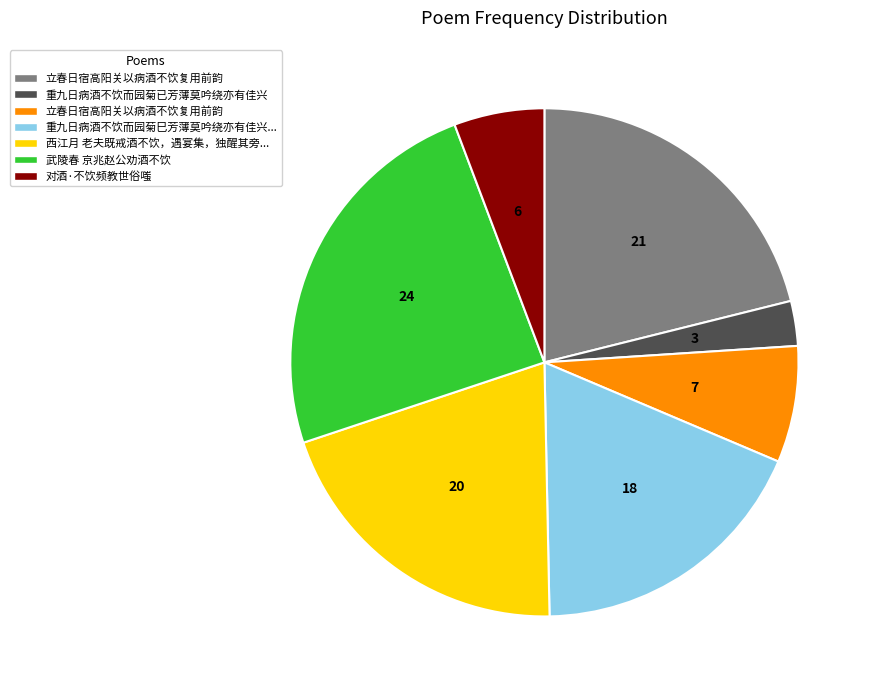

Is there any slice that represents more than half of the pie?

No